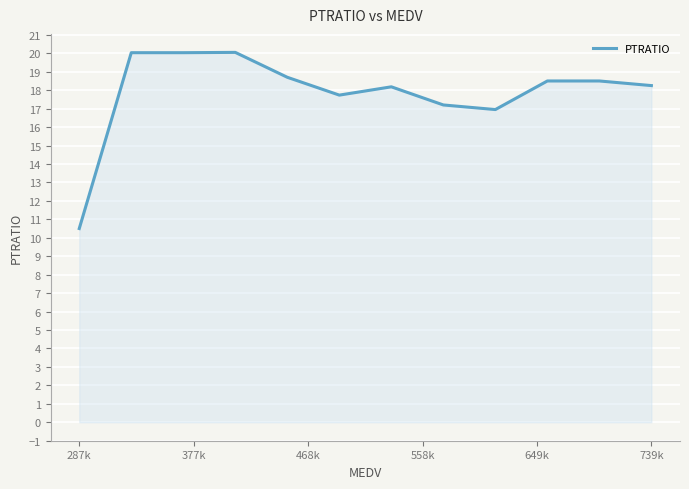

What is the greatest value displayed?

20.1